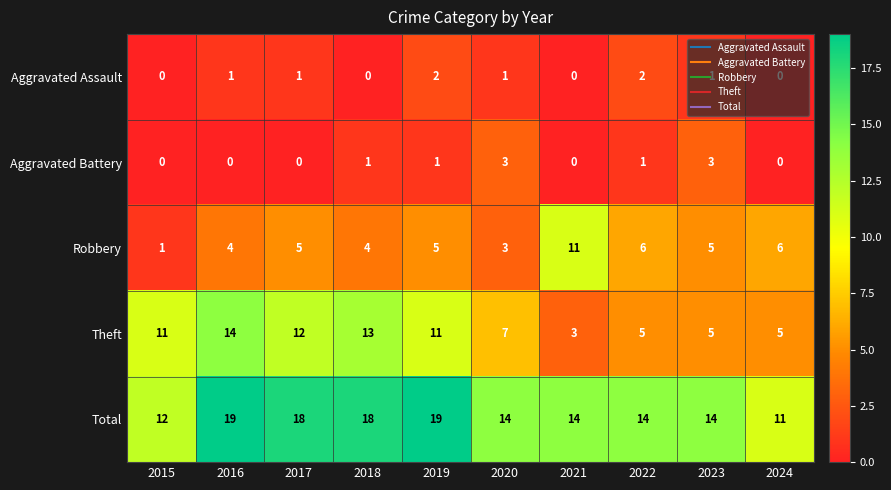

Count the Total values in the range 14 to 18.

6